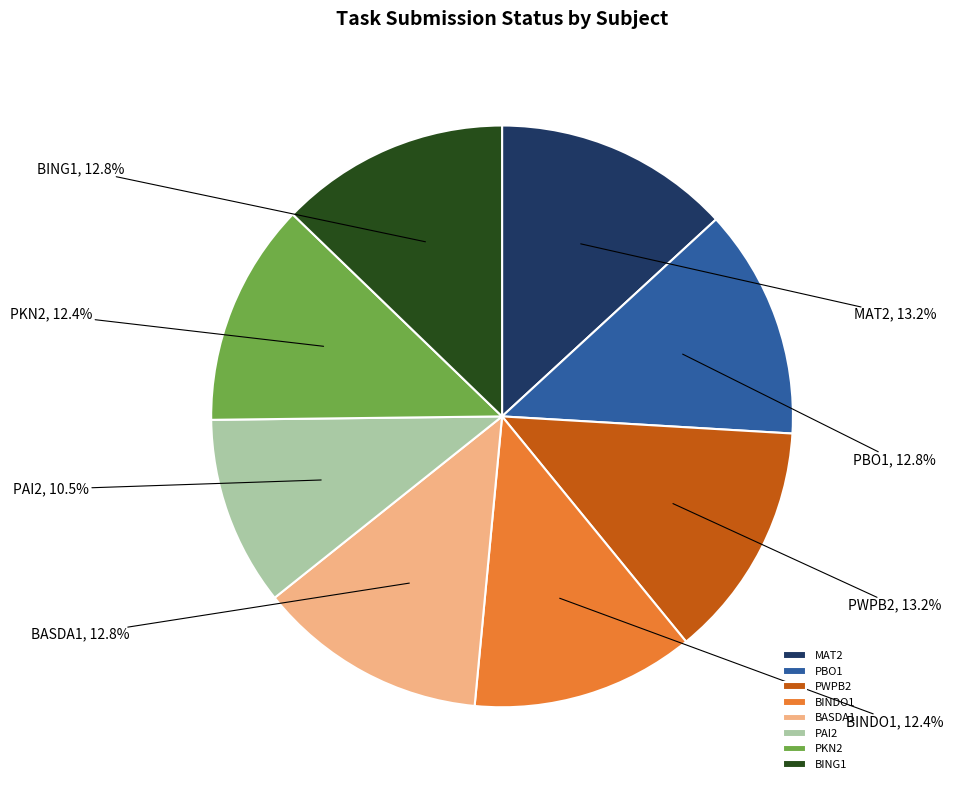

What is the smallest slice in the pie chart?

PAI2